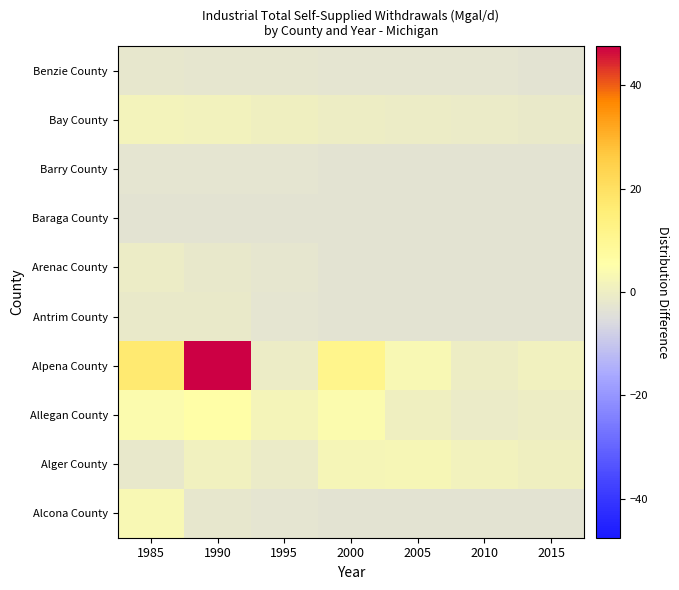

What is the total value across all series at 2015?

-18.8